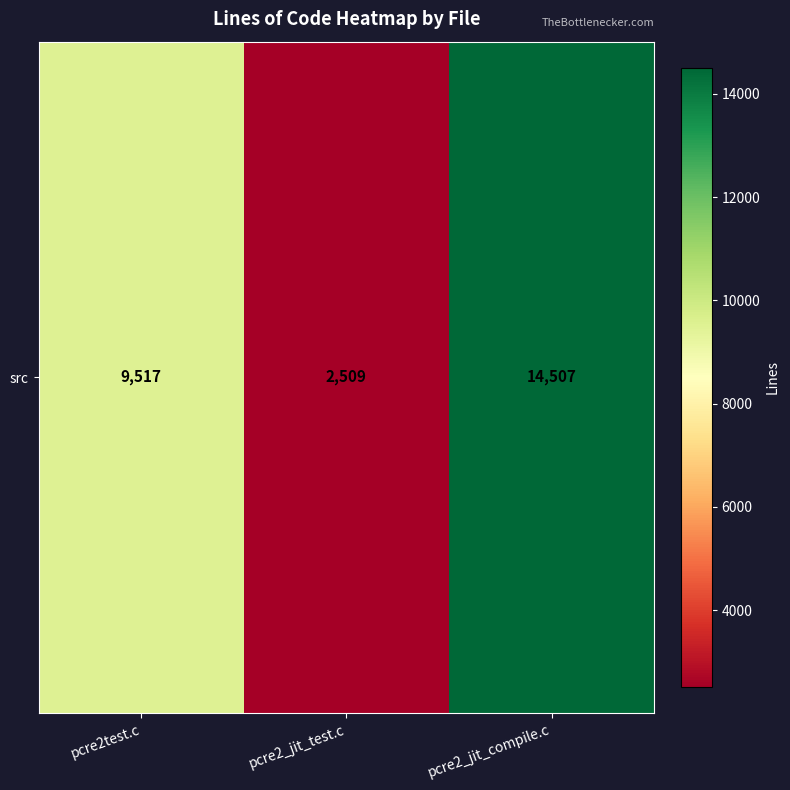

Is it true that the value at pcre2test.c is 9517?

True